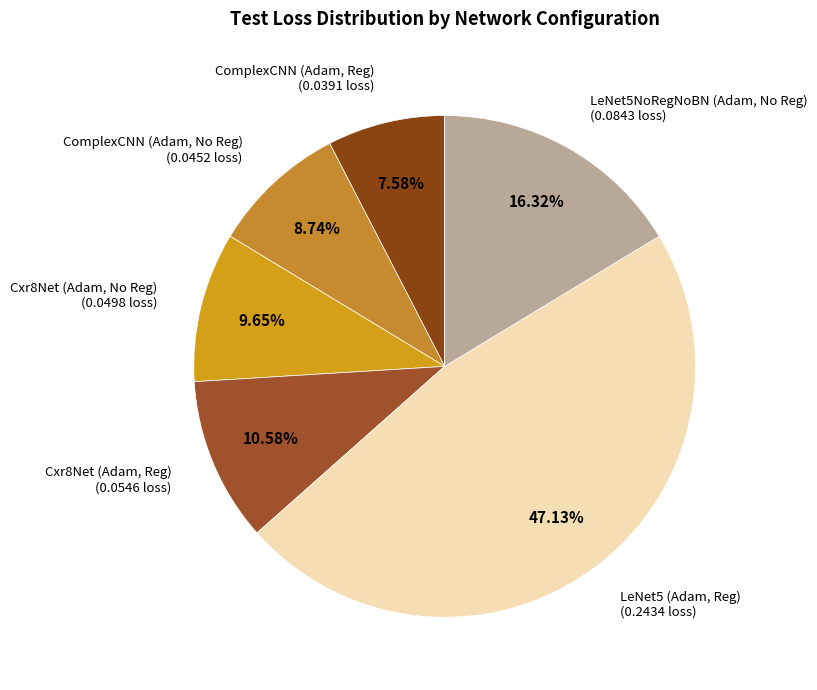

How many segments does this pie chart have?

6